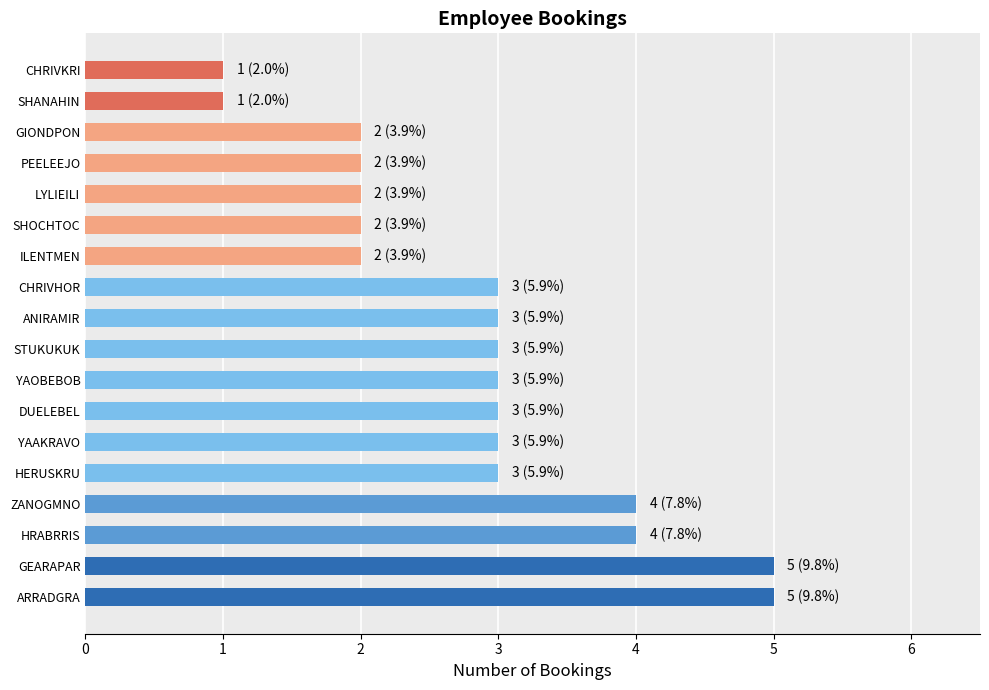

What is the ratio of the value at ILENTMEN to the value at ANIRAMIR?

0.7